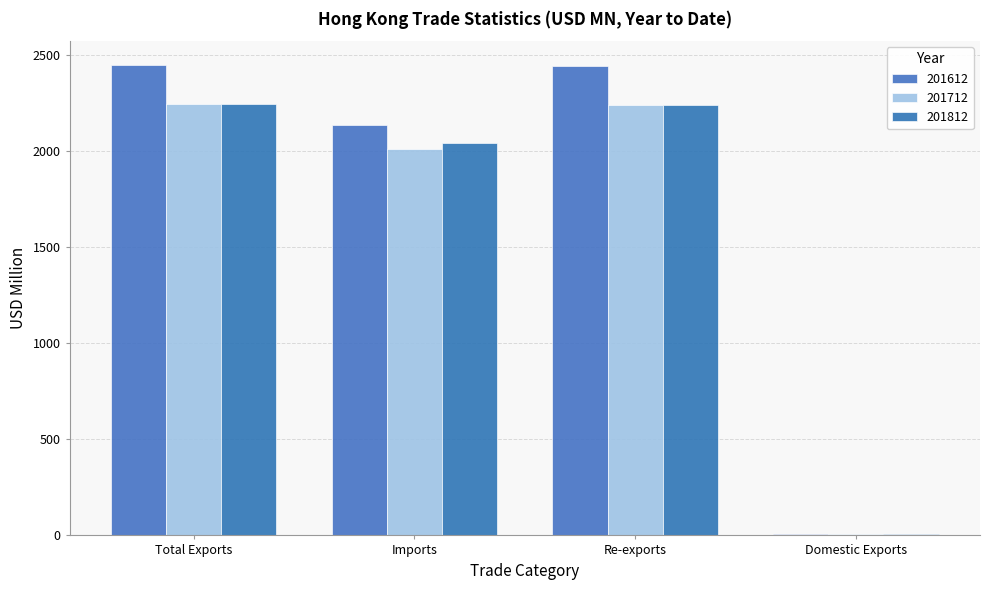

What is the minimum value for 201612?

6.9